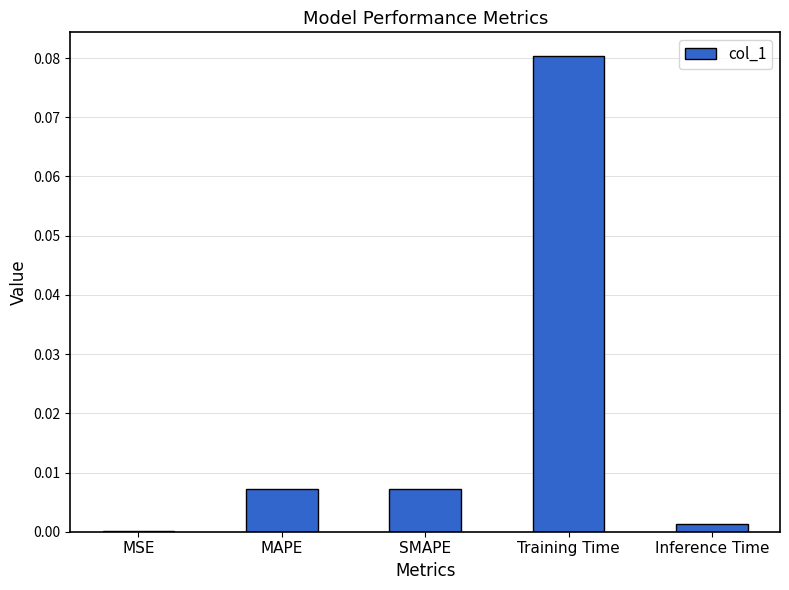

The value at MSE is 0.0. True or false?

True